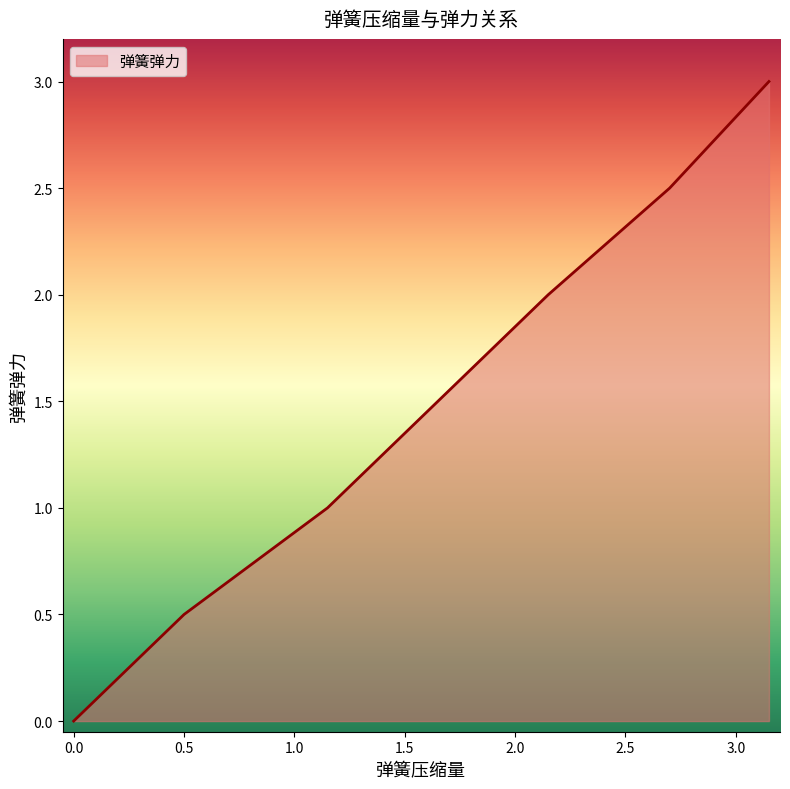

What is the difference between the maximum and second lowest values?

2.5